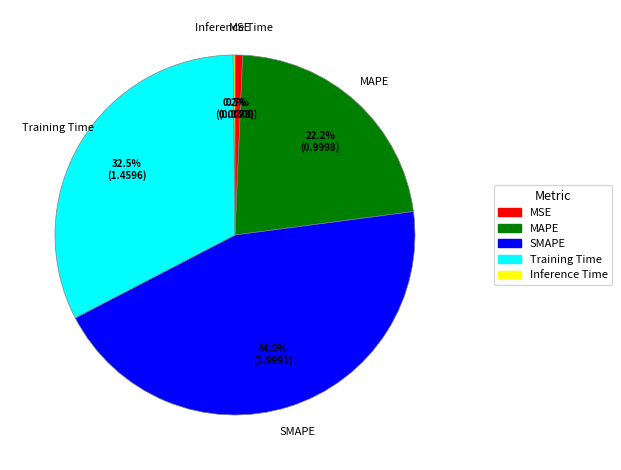

Do MAPE and Training Time together represent more than half of the pie?

Yes